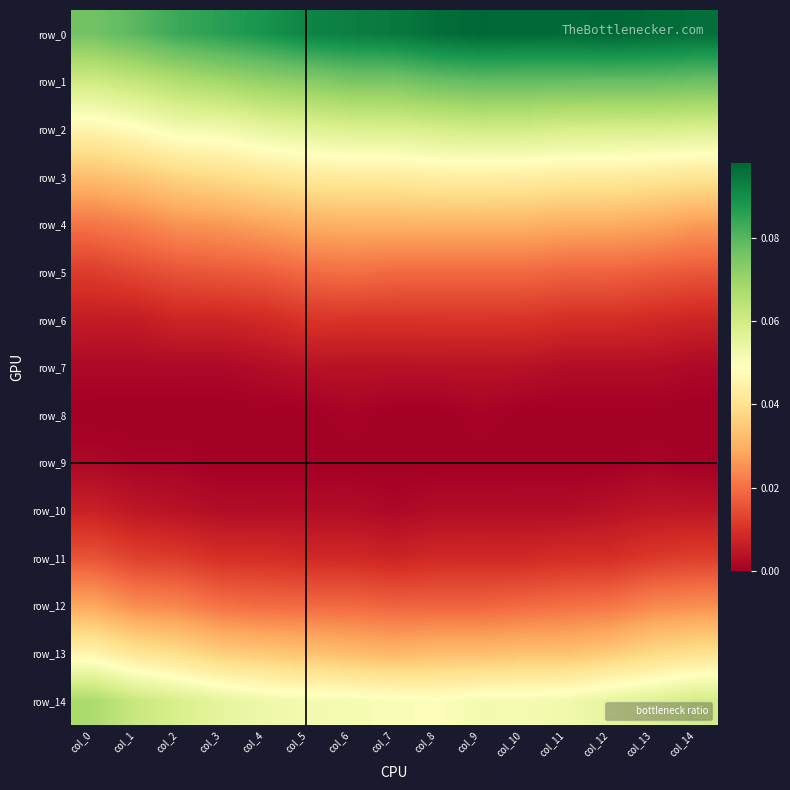

At how many categories does at least one series exceed 0?

15